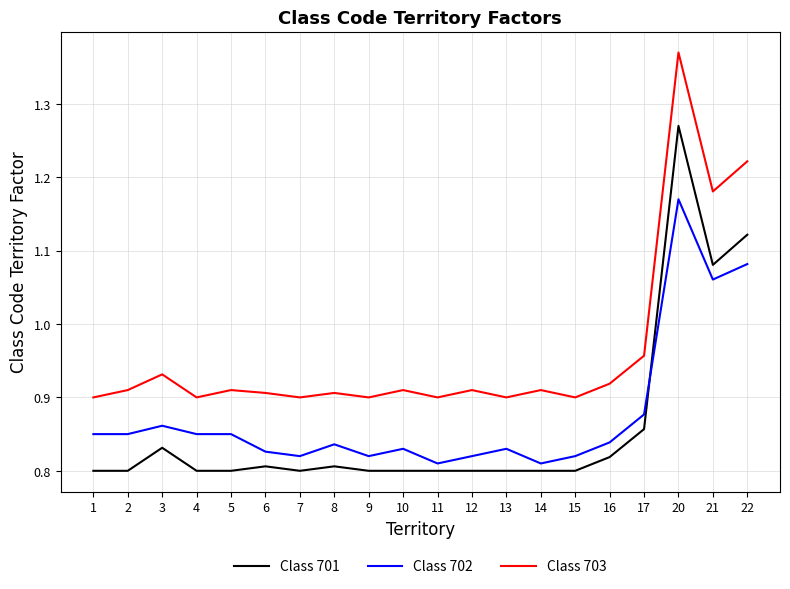

After their last crossing, which series has the higher values: Class 702 or Class 701?

Class 701